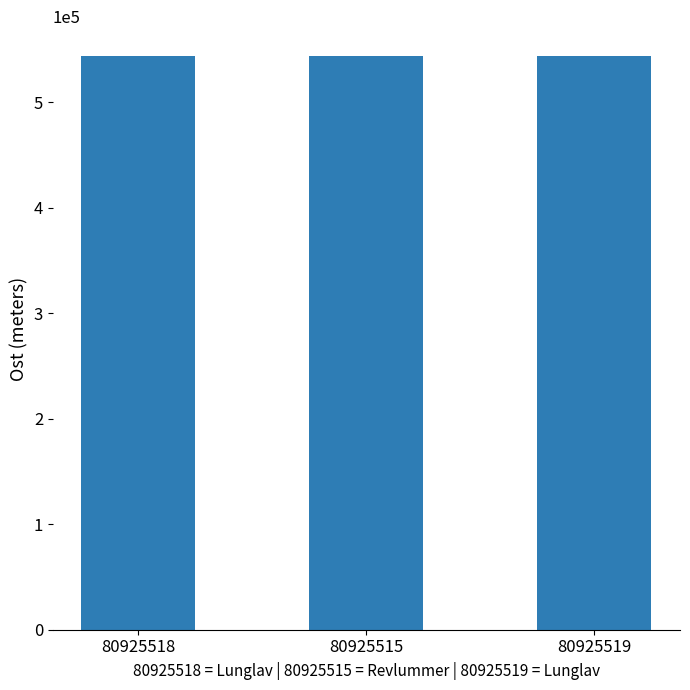

Does the chart contain stacked bars?

No